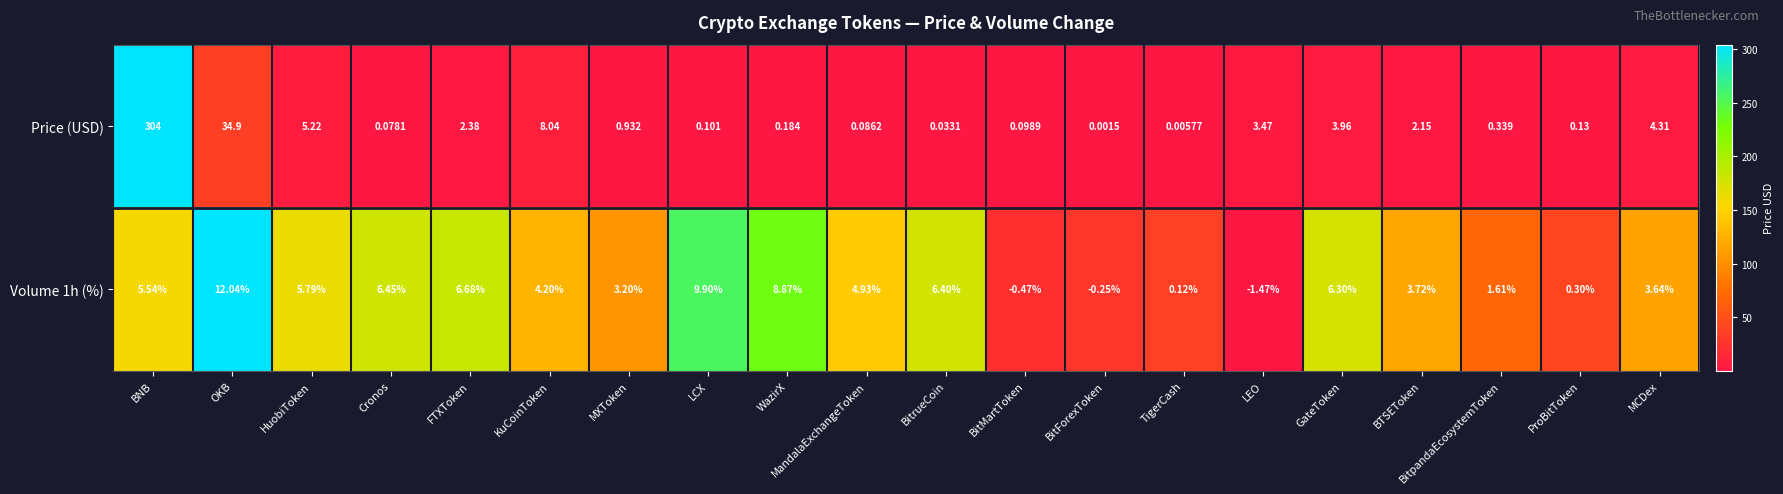

What is the average value?

4.4